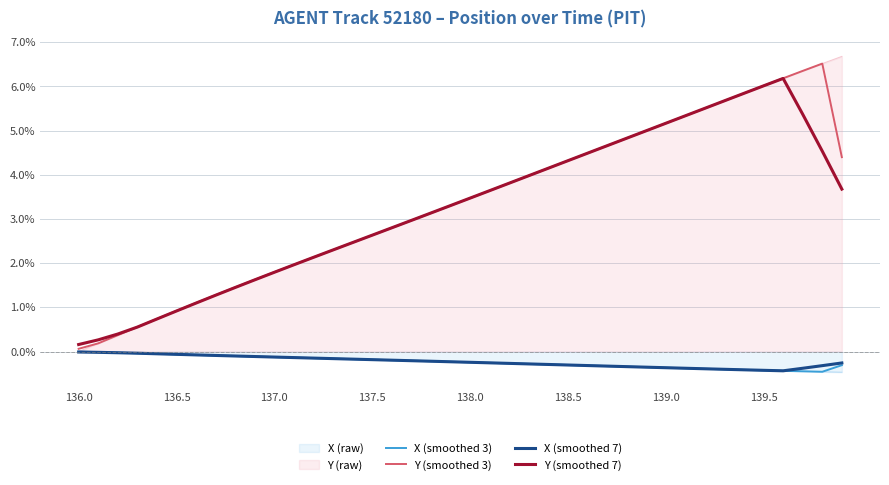

What is the value of the X (smoothed 7) point at the 23rd from the left?

-0.3